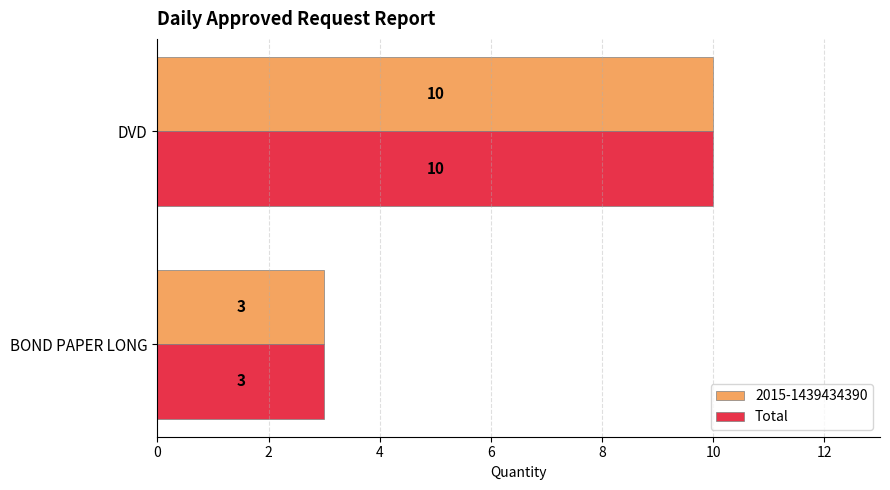

Read the Total value at DVD.

10